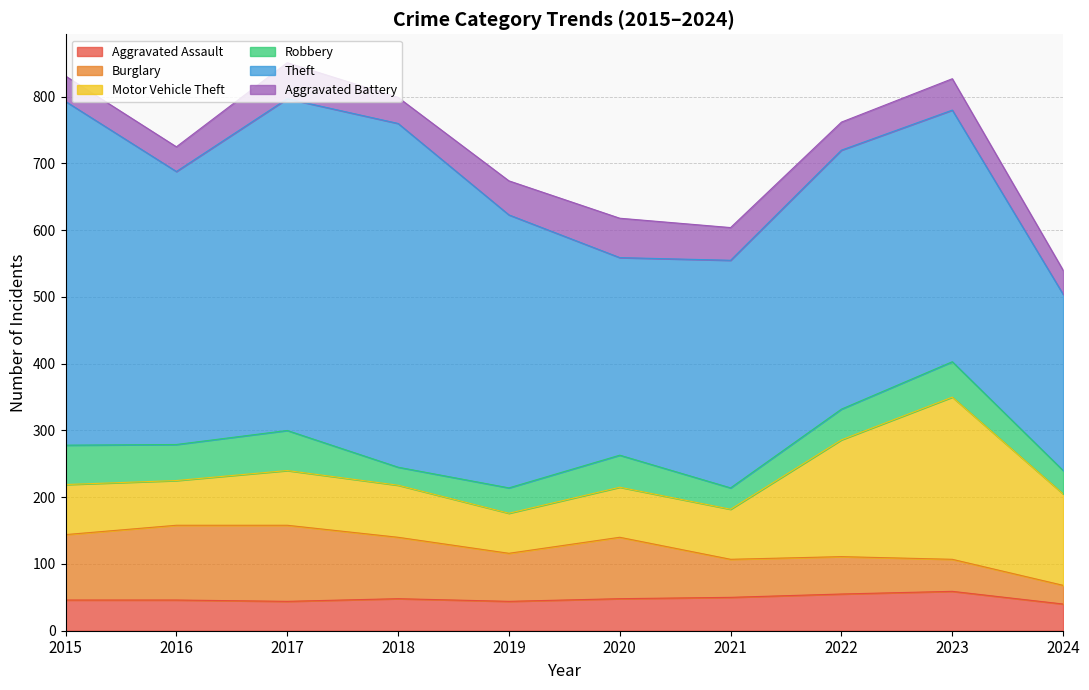

True or false: Robbery and Motor Vehicle Theft cross at least once.

False